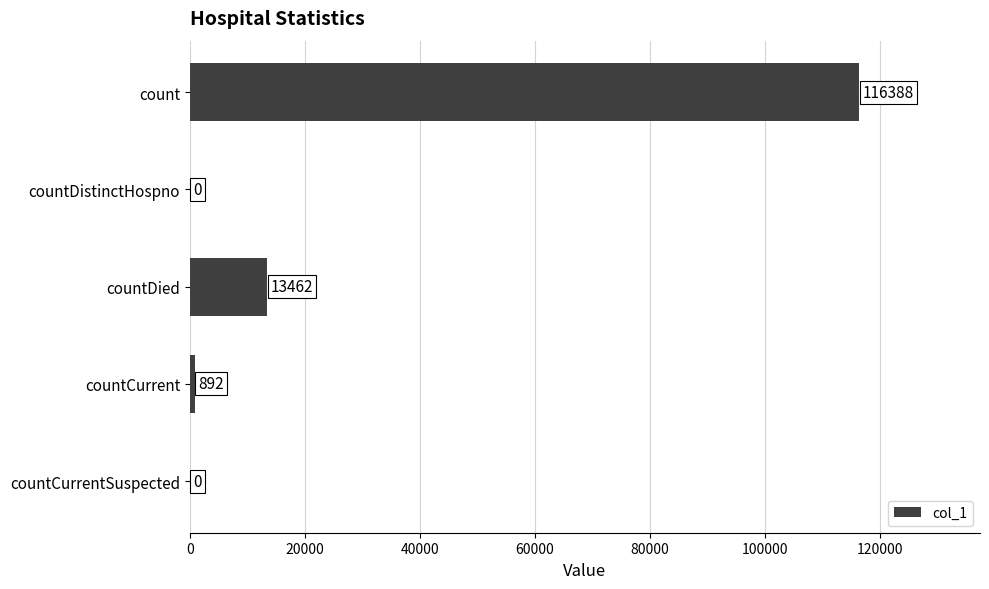

Reading bottom to top, transcribe all the data shown in this chart.

countCurrentSuspected=0	countCurrent=892	countDied=13462	countDistinctHospno=0	count=116388